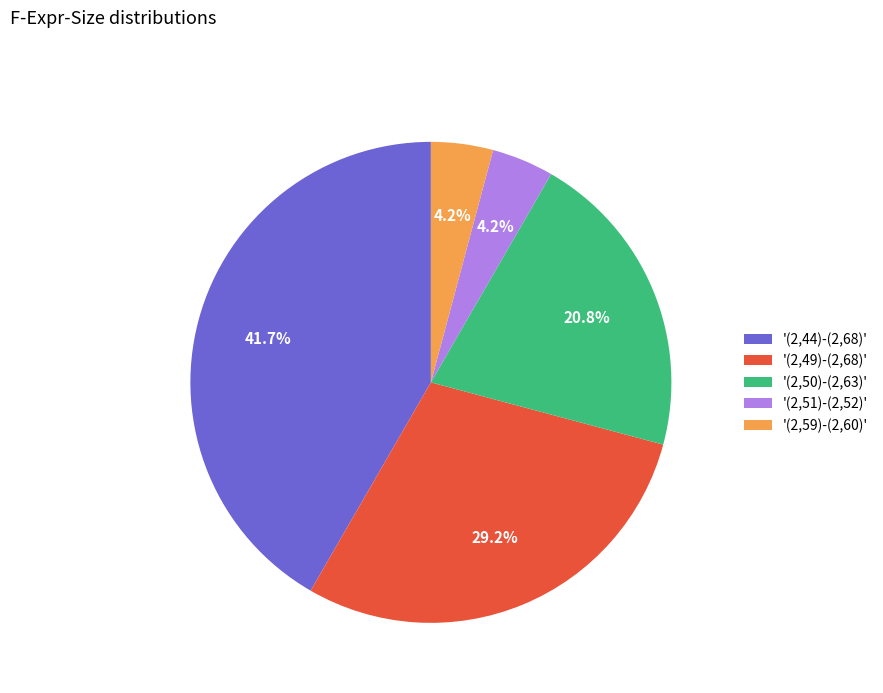

What is the largest slice in the pie chart?

'(2,44)-(2,68)'